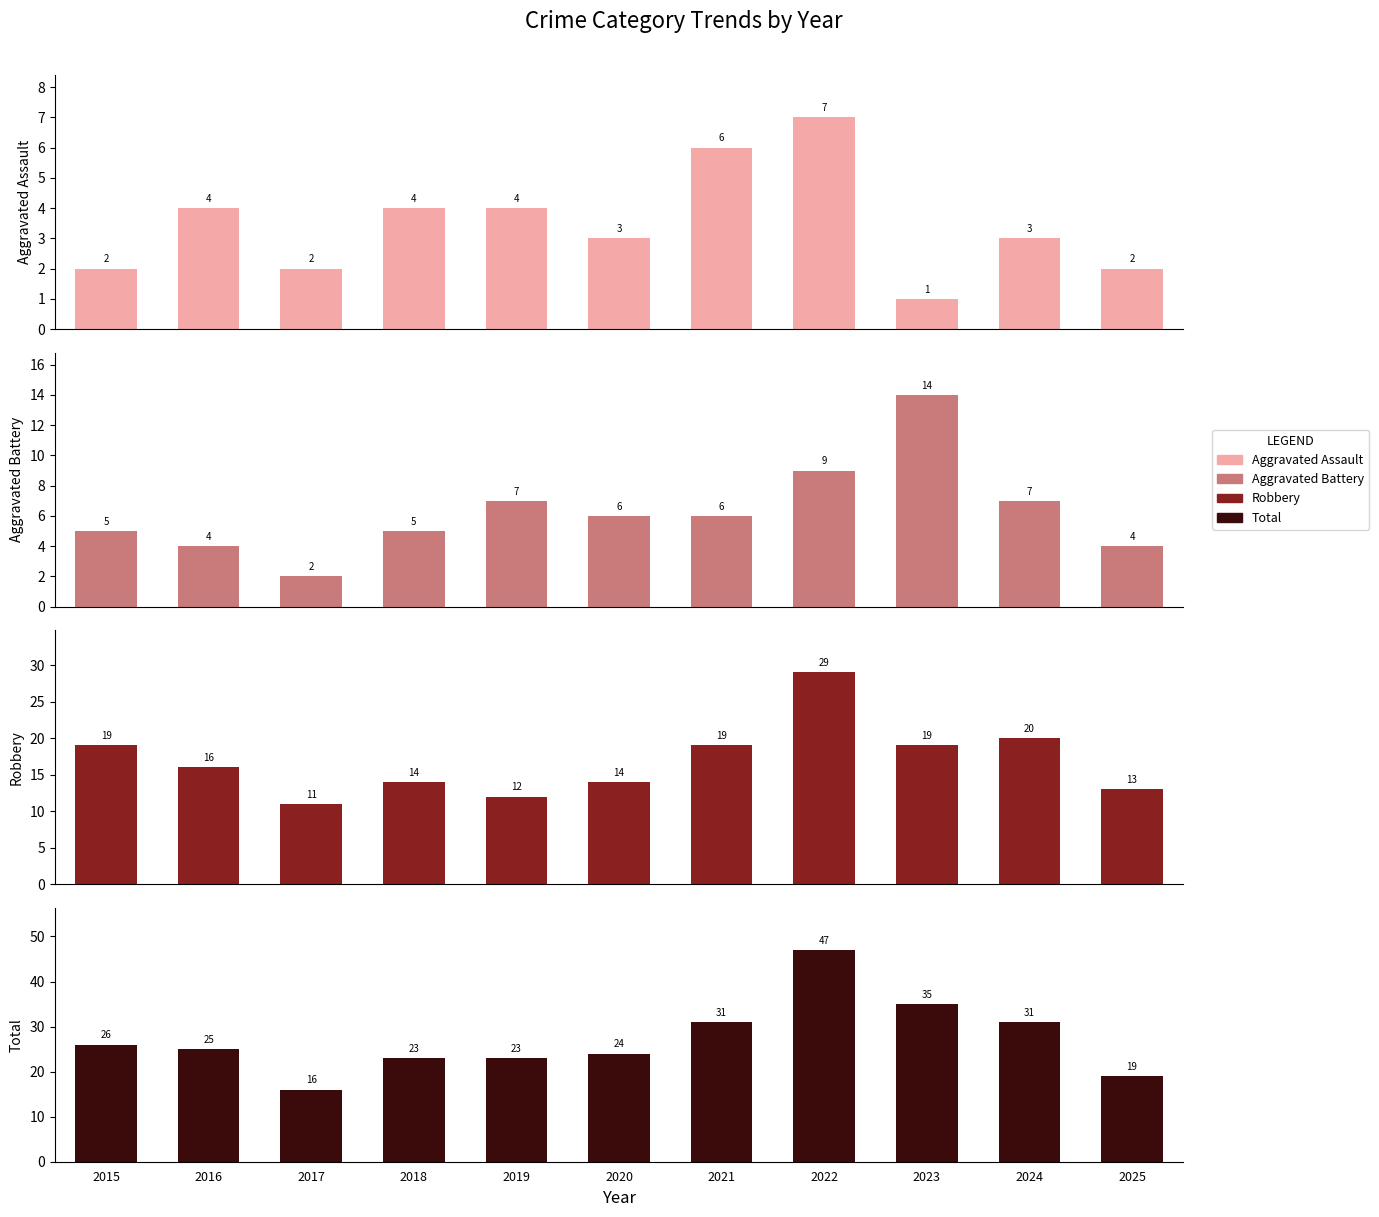

How many data points in Aggravated Battery are above 6?

4